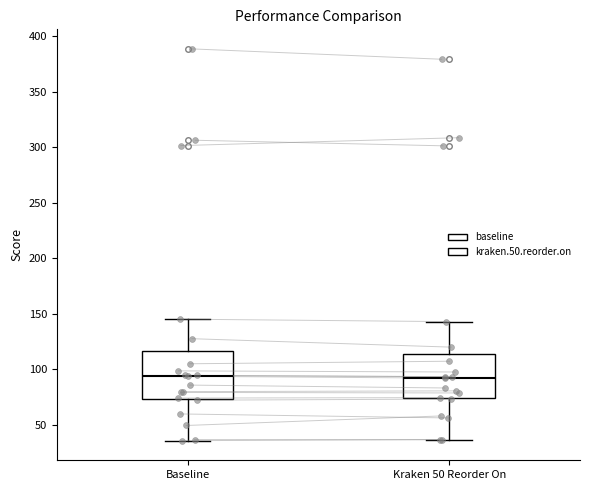

Reading left to right, read every box against the y-axis: the position of its median line, the range the box covers, and the ends of its whiskers. The values are not printed on the chart, so give them approximately, as read against the axis.

Baseline: median 95, box 75 to 115, whiskers 35 to 145
Kraken 50 Reorder On: median 90, box 75 to 115, whiskers 35 to 145